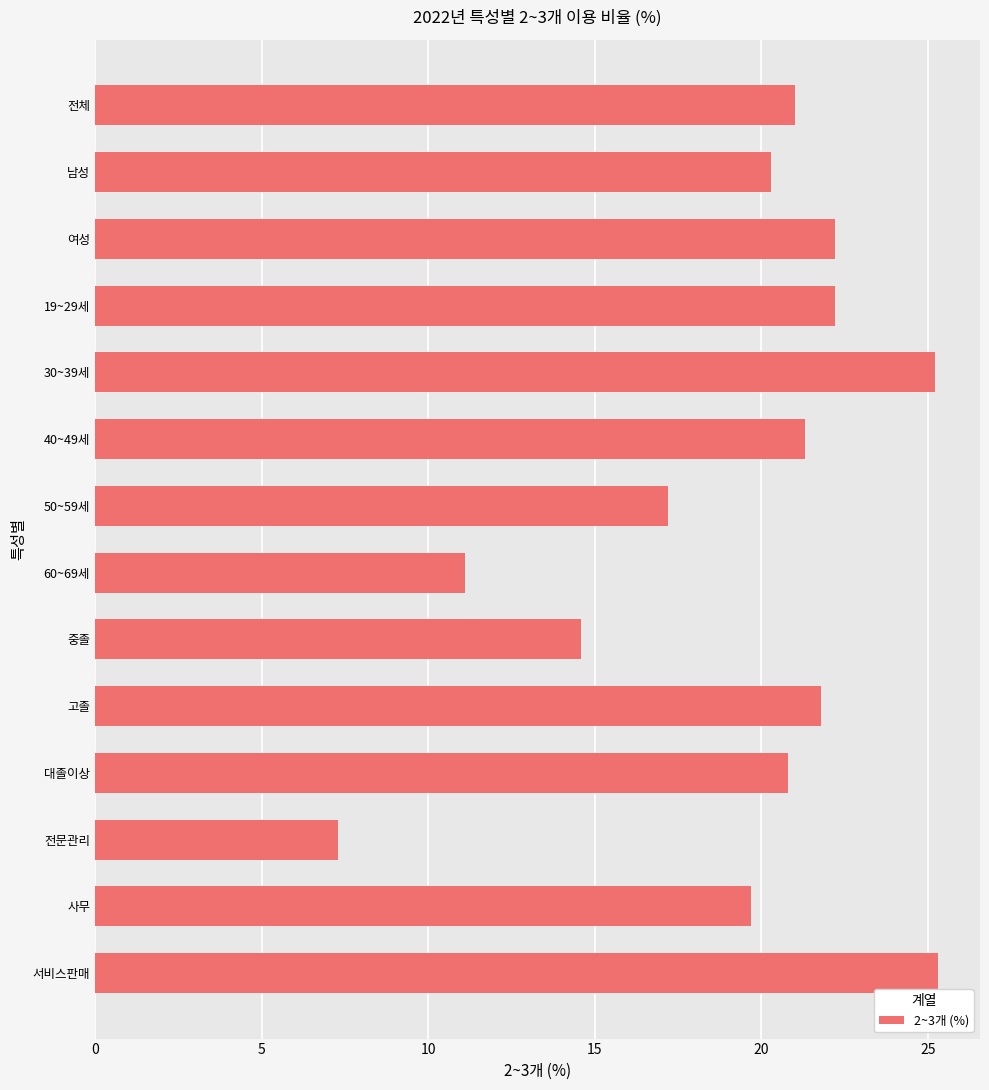

What is the greatest value displayed?

25.3